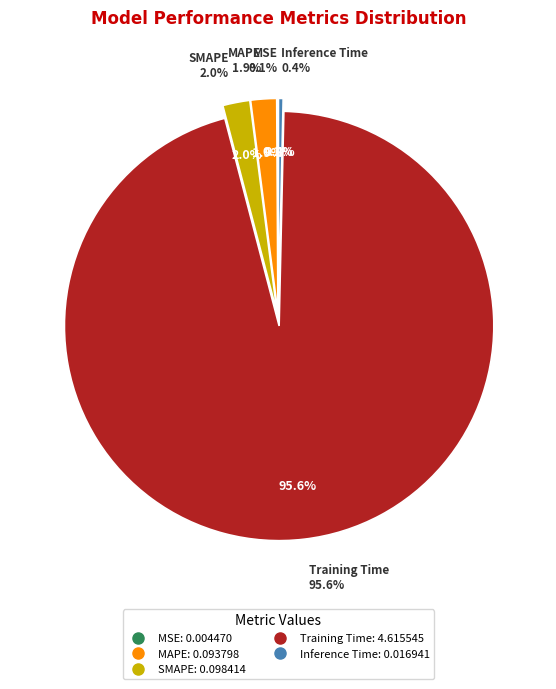

To the nearest percent, what is the combined percentage of MAPE and Training Time?

98%